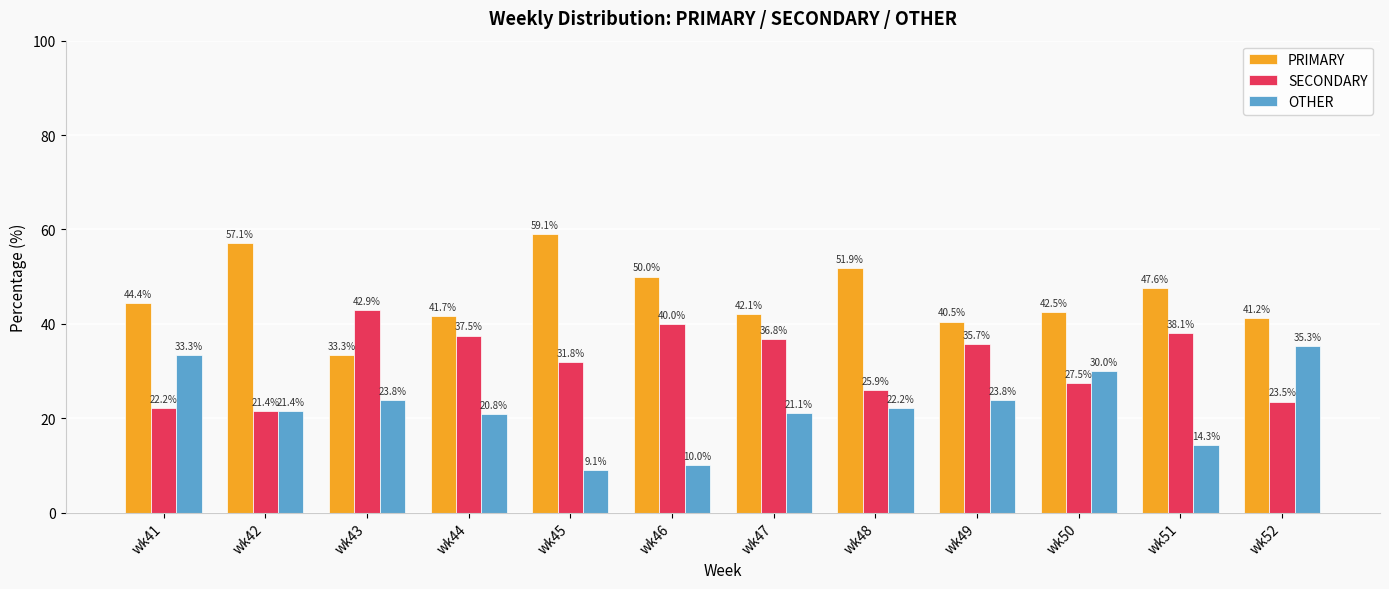

At how many categories does at least one series exceed 26?

12